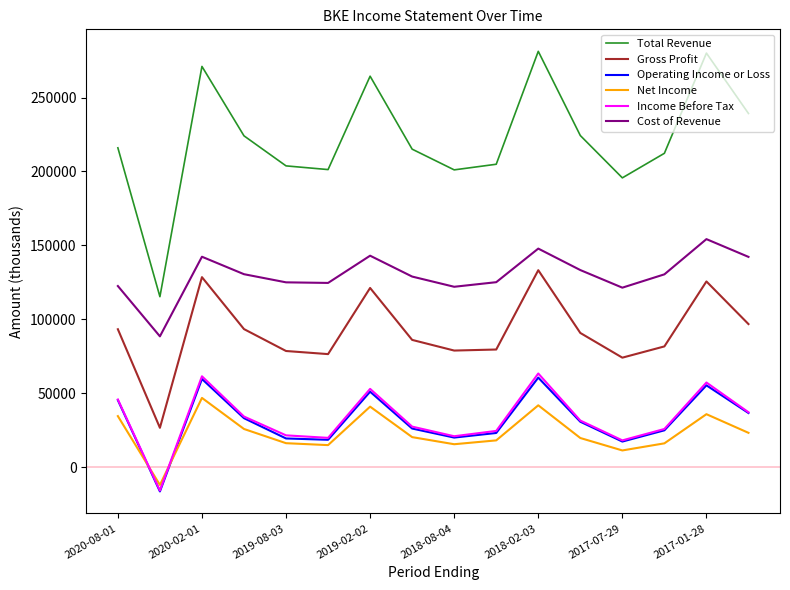

True or false: Cost of Revenue and Total Revenue cross at least once.

False